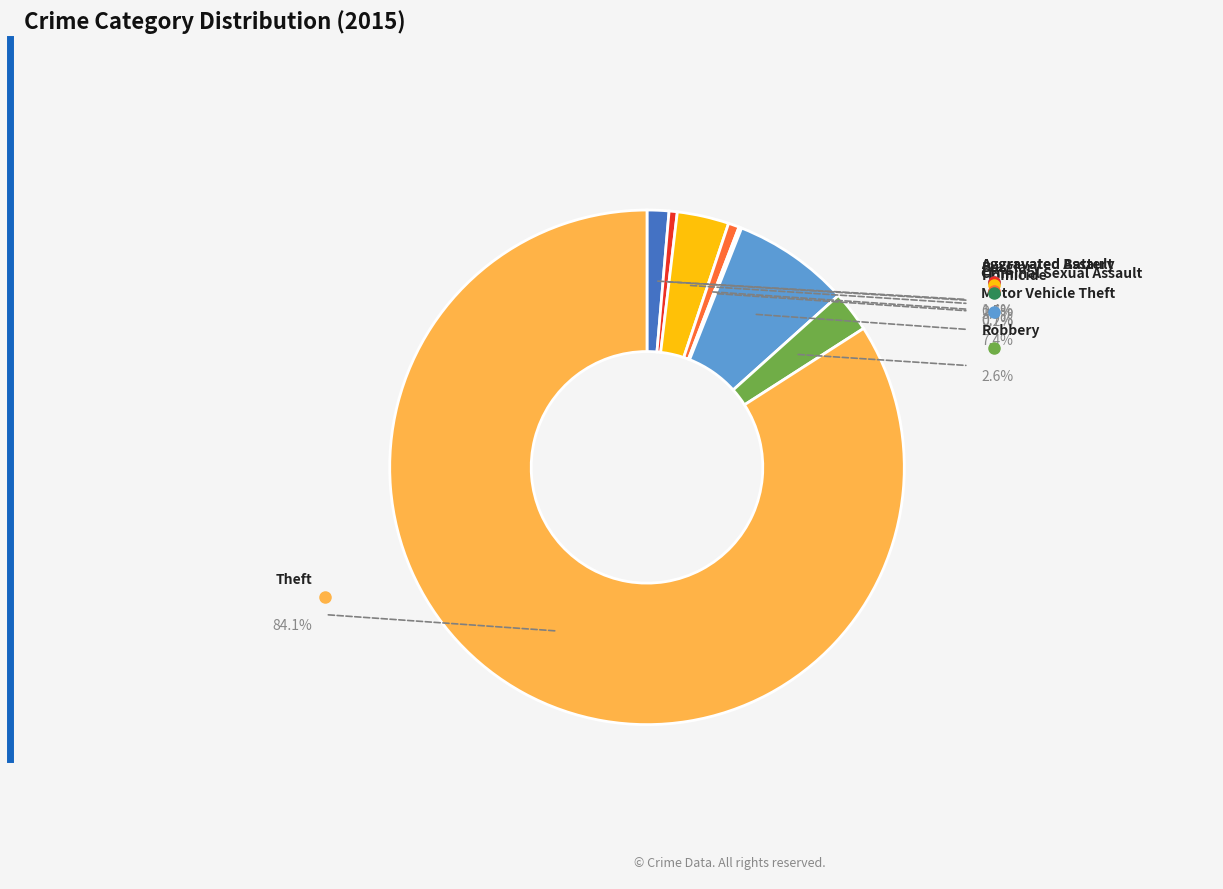

What is the ratio of the value at Burglary to the value at Criminal Sexual Assault?

4.8